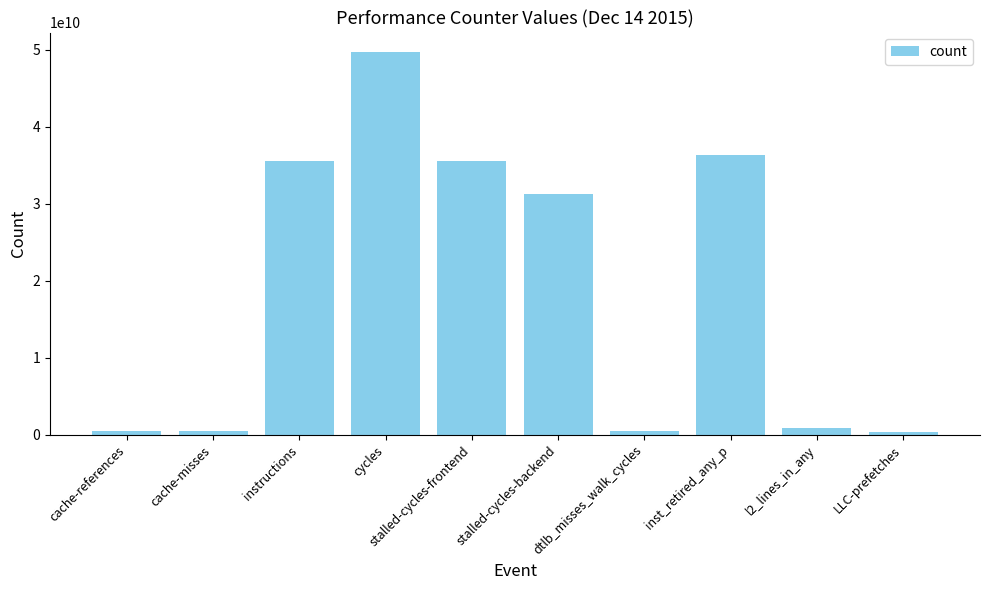

What is the label of the 10th bar from the right?

cache-references